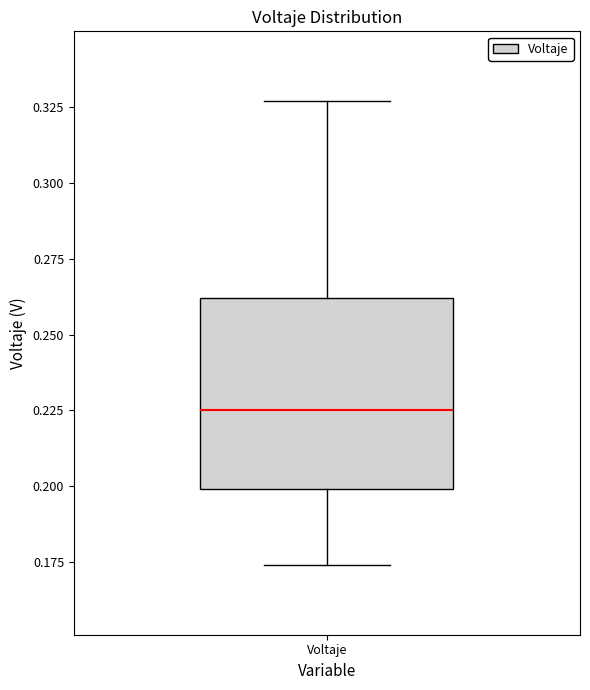

Read this box plot against the y-axis: the position of the median line, the range covered by the box, and the ends of both whiskers. The values are not printed on the chart, so give them approximately, as read against the axis.

median 0.225, box 0.200 to 0.260, whiskers 0.175 to 0.325